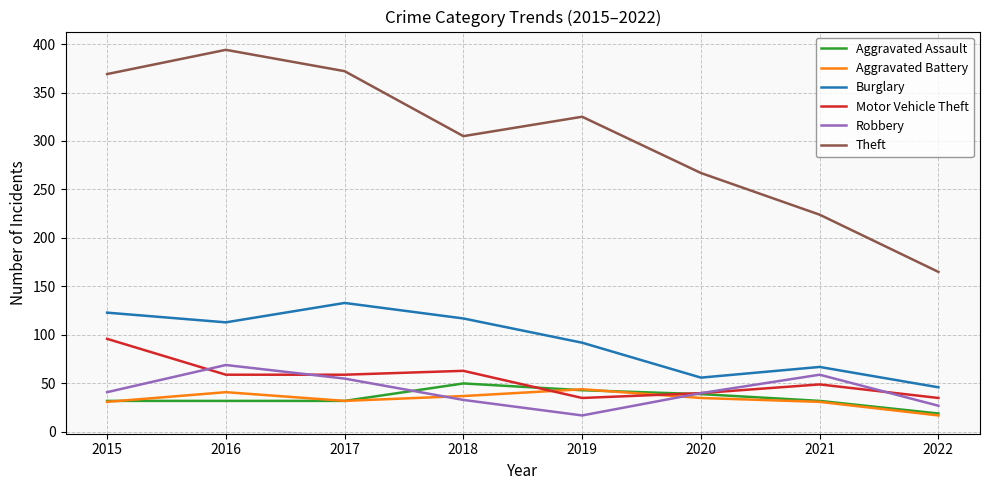

True or false: Robbery has more than 1 points higher than both neighbors.

True